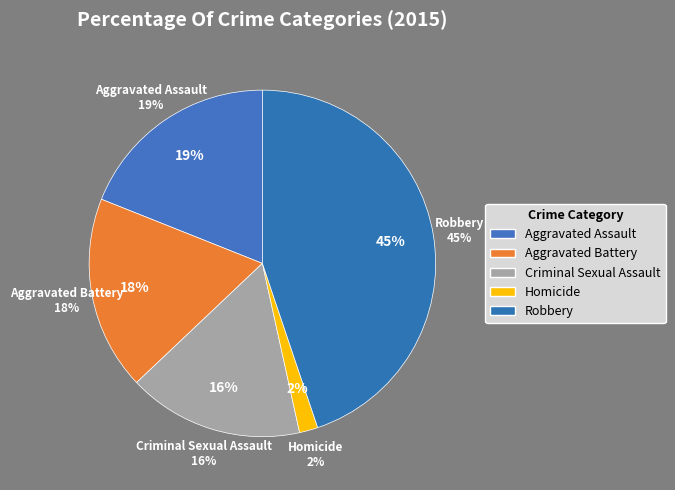

How many slices are in this pie chart?

5